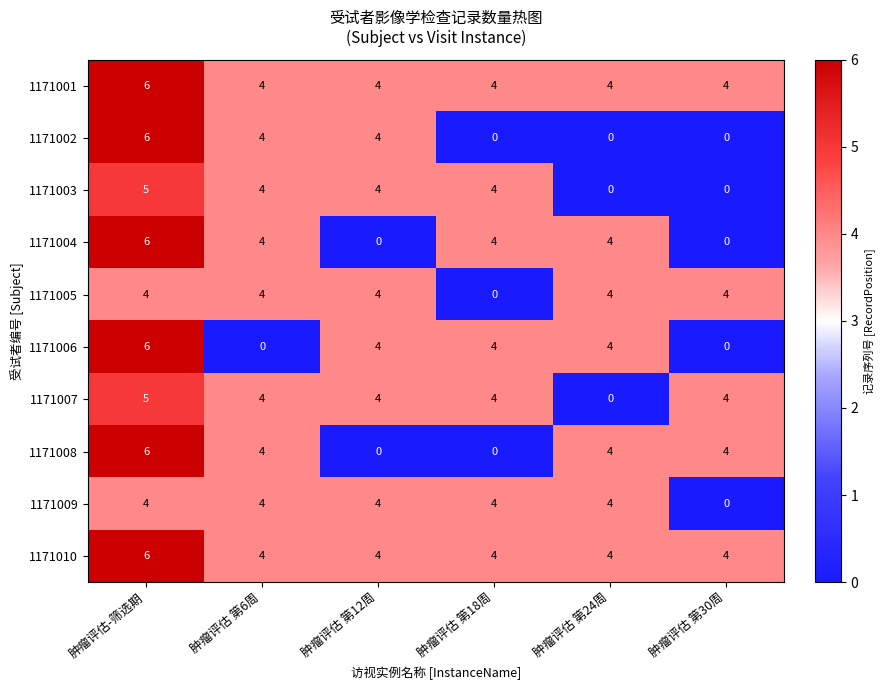

What is the difference between the highest and lowest values at 肿瘤评估 第18周?

4